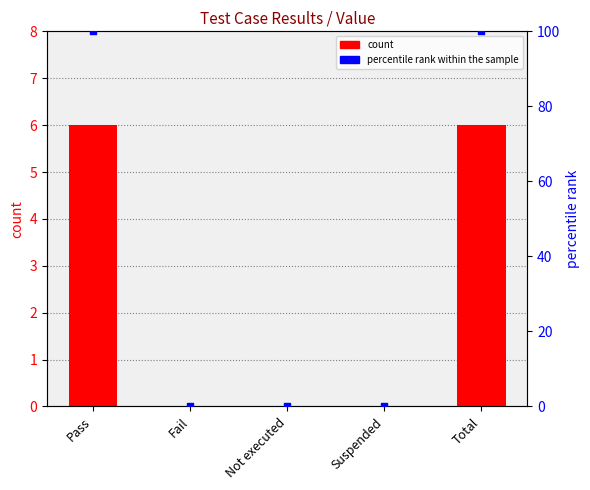

What is the total value across all series at Pass?

106